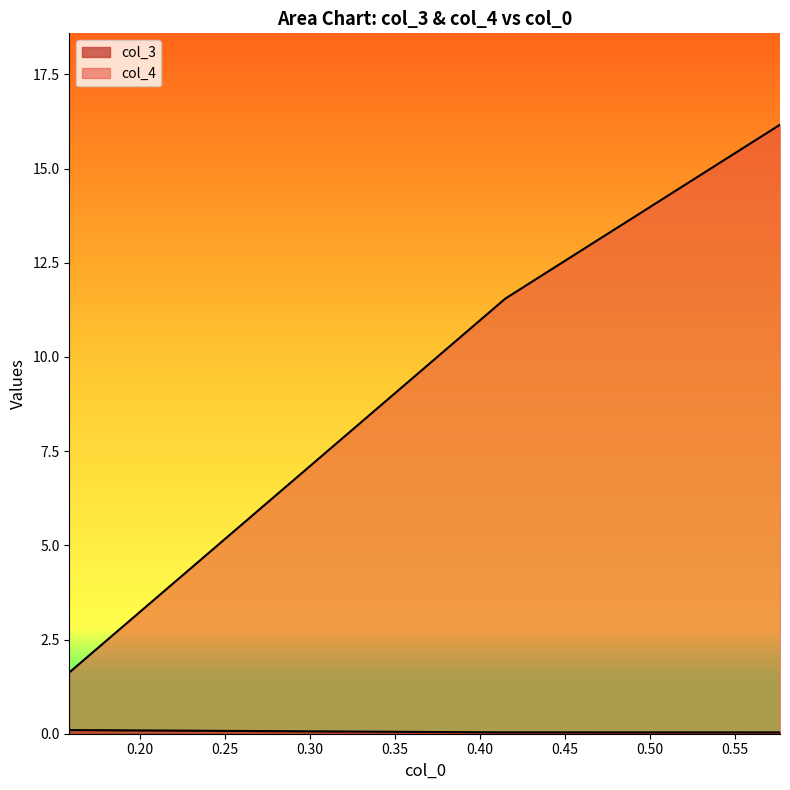

Where is the first local maximum for col_4?

0.5765736887855826